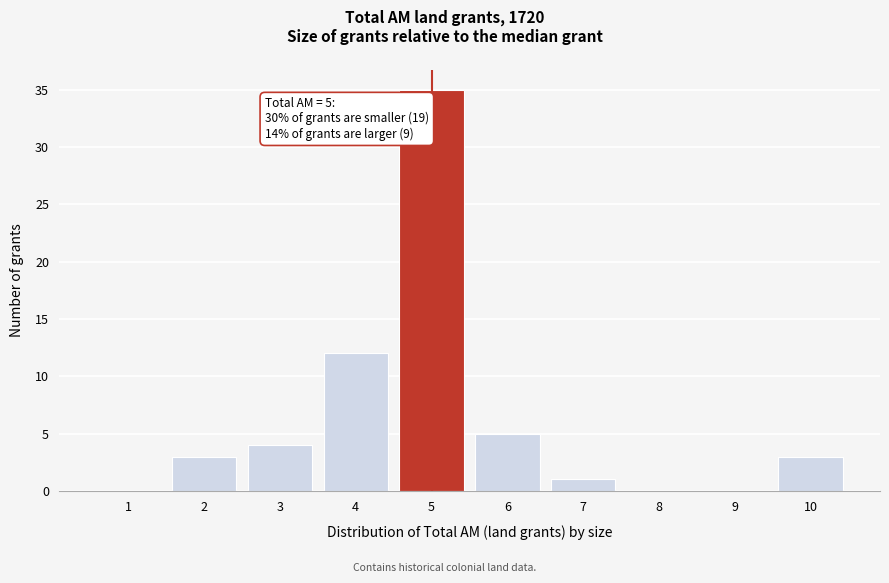

Which range on the x-axis has the tallest bar?

4.5 to 5.5